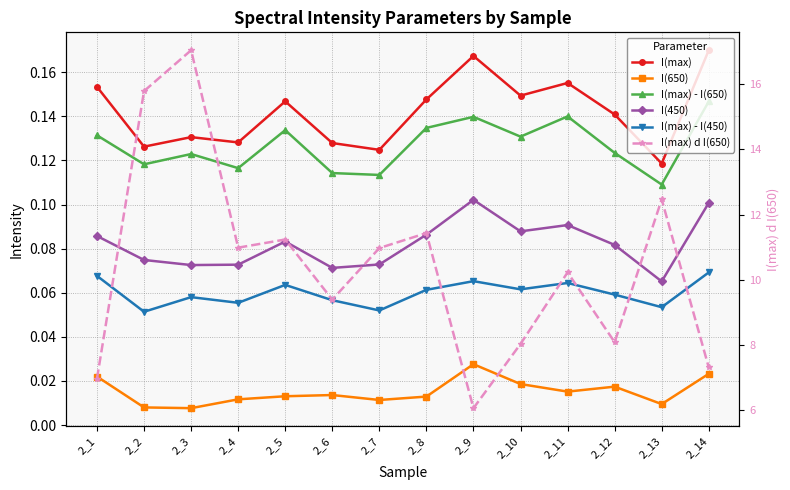

What is the sum of all I(max) - I(450) values?

0.8